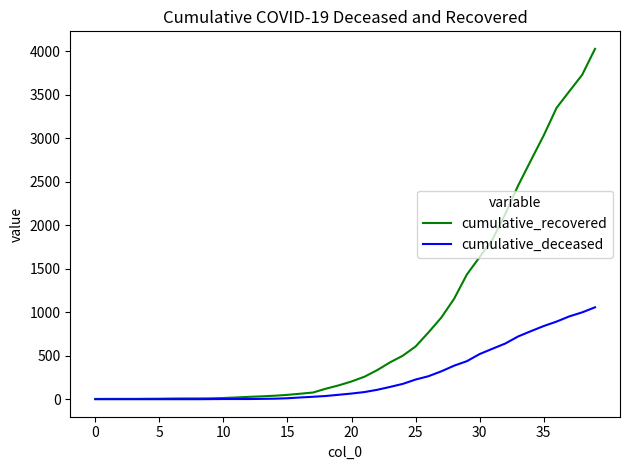

Which series has the largest range (max minus min)?

cumulative_recovered